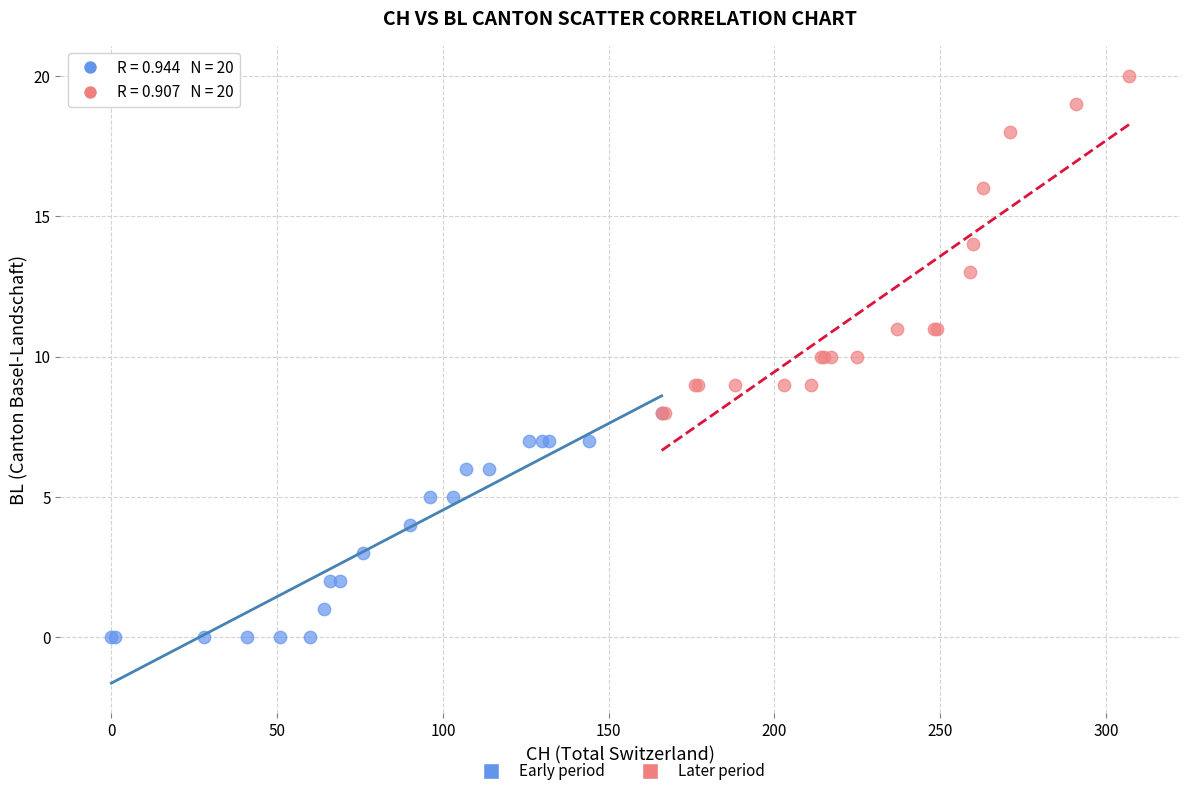

What are all the series names shown in the legend?

Early period, Later period